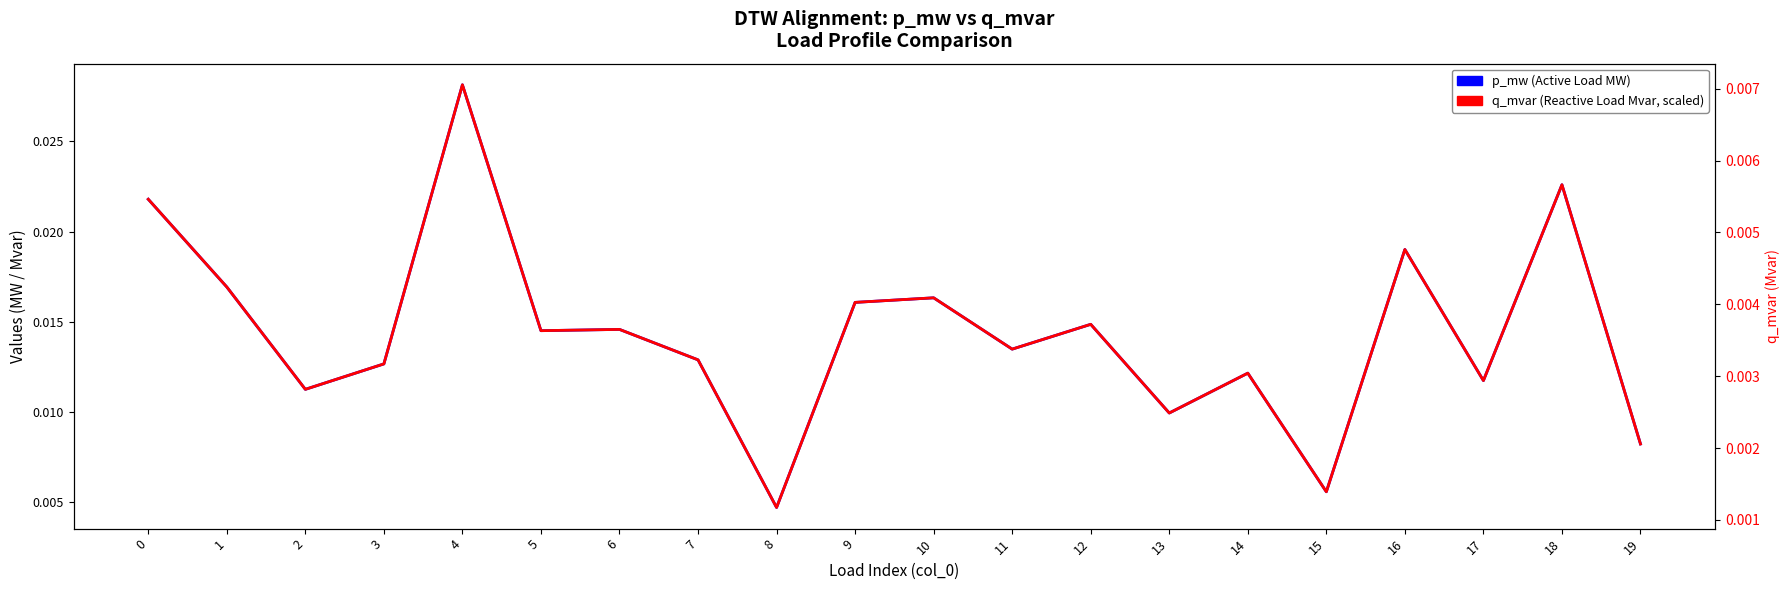

How many p_mw (Active Load MW) values are between 0 and 1?

20